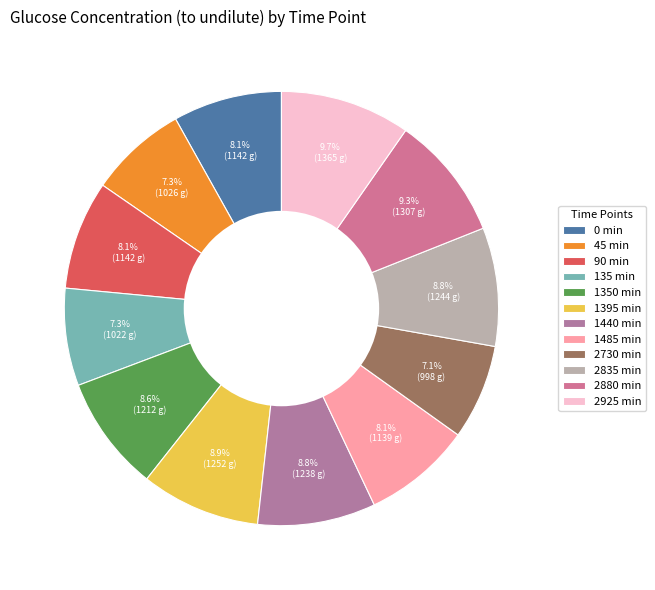

What is the change in value from 45 min to 2925 min?

+339